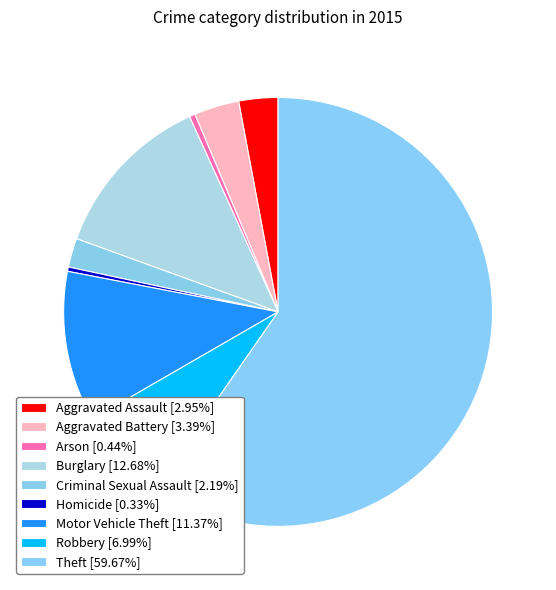

How many slices are in this pie chart?

9